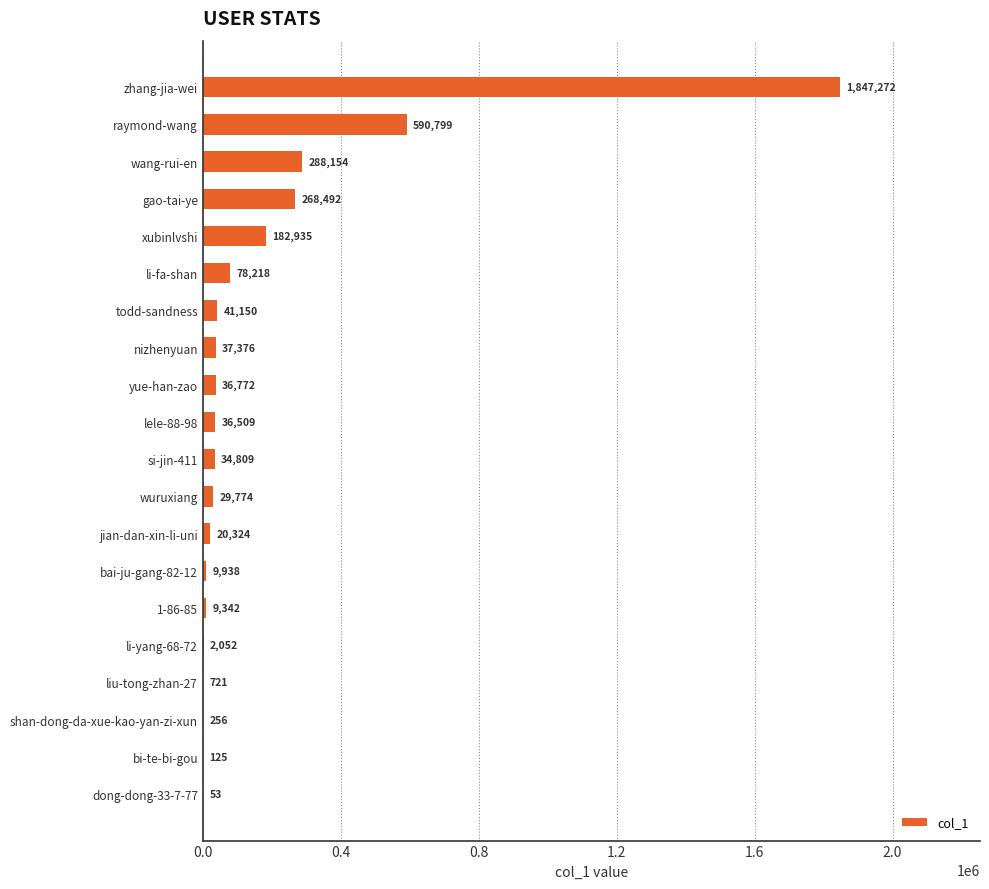

What is the greatest value displayed?

1847272